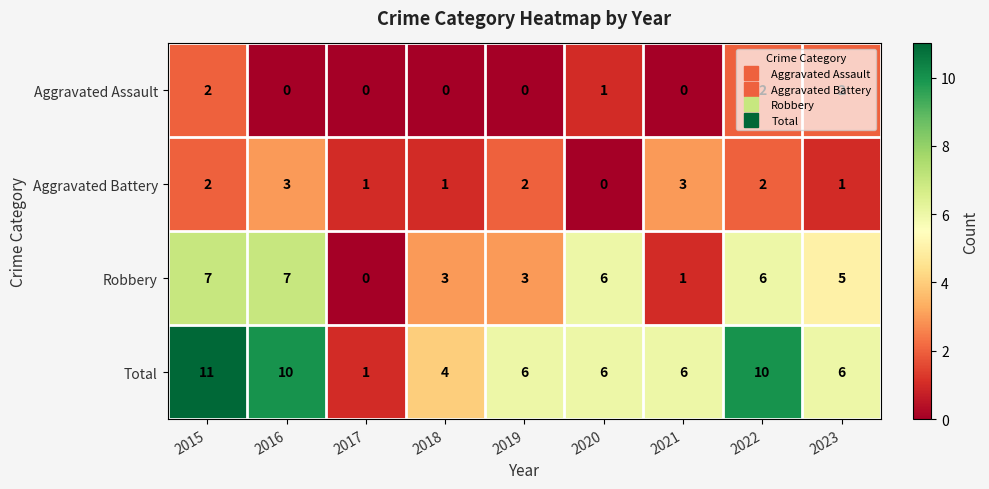

Is the value of Aggravated Assault at 2019 greater than the value of Aggravated Battery at 2018?

No